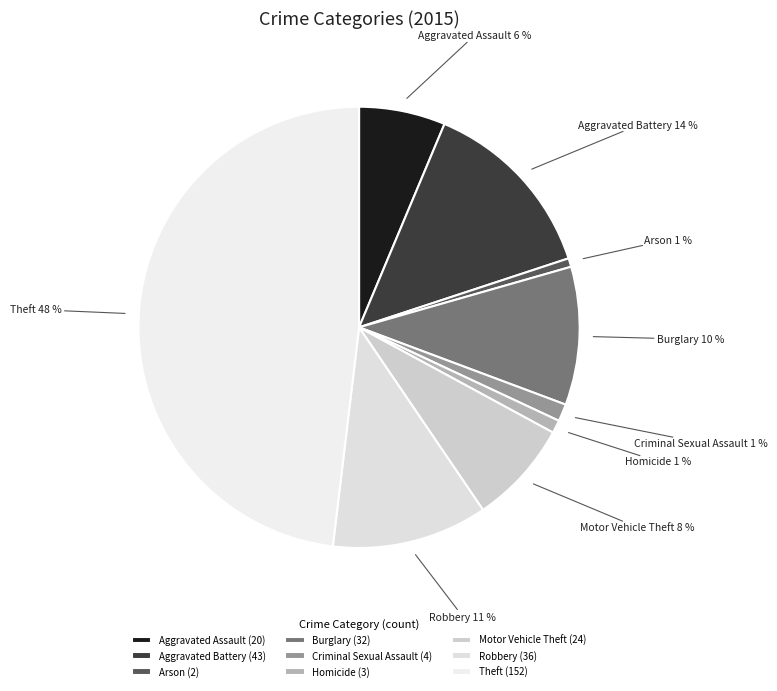

Between Criminal Sexual Assault and Motor Vehicle Theft, which is larger?

Motor Vehicle Theft